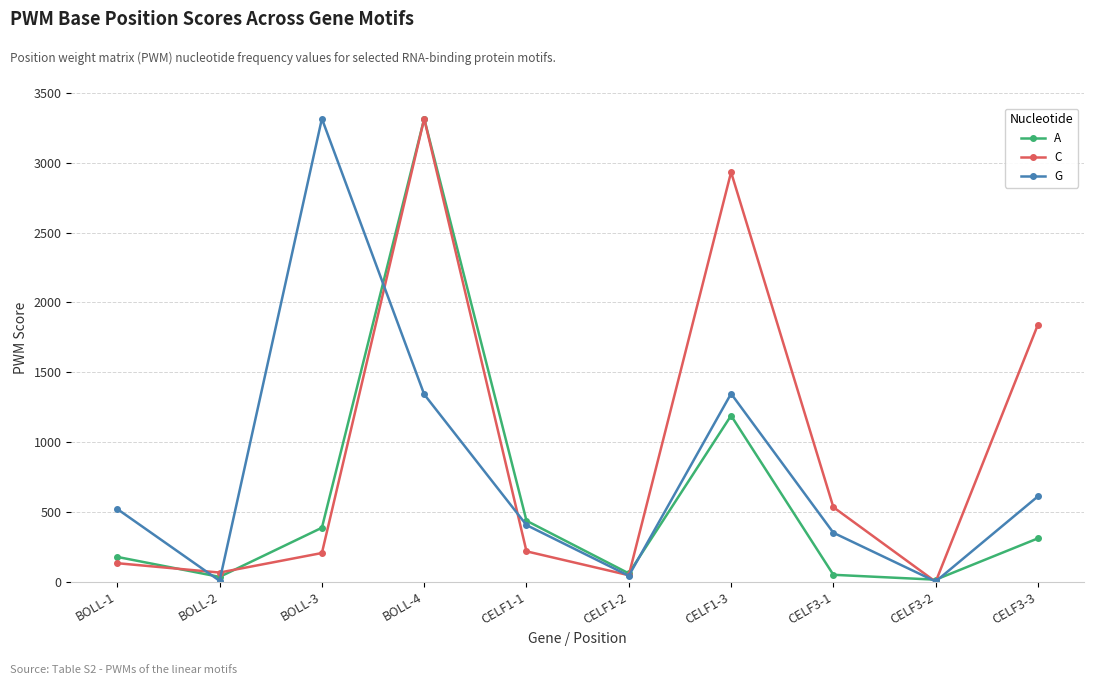

What is the highest value of the G series?

3316